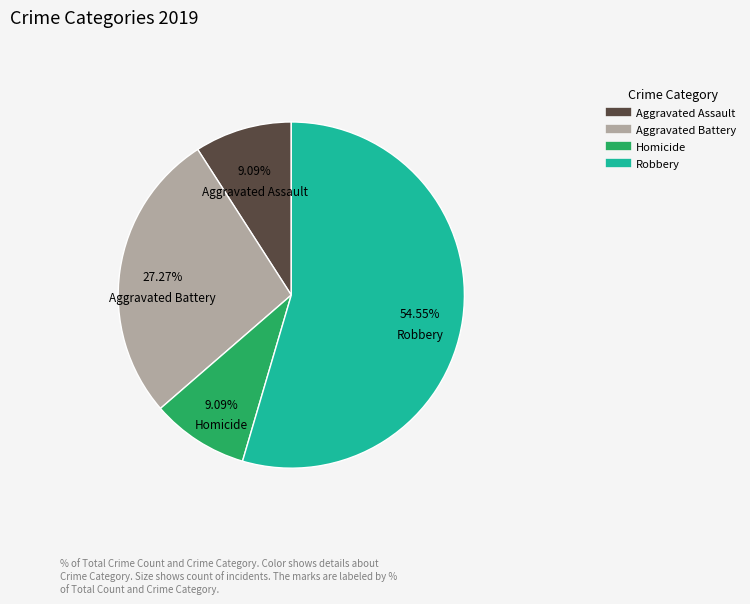

Count the number of slices in the pie.

4